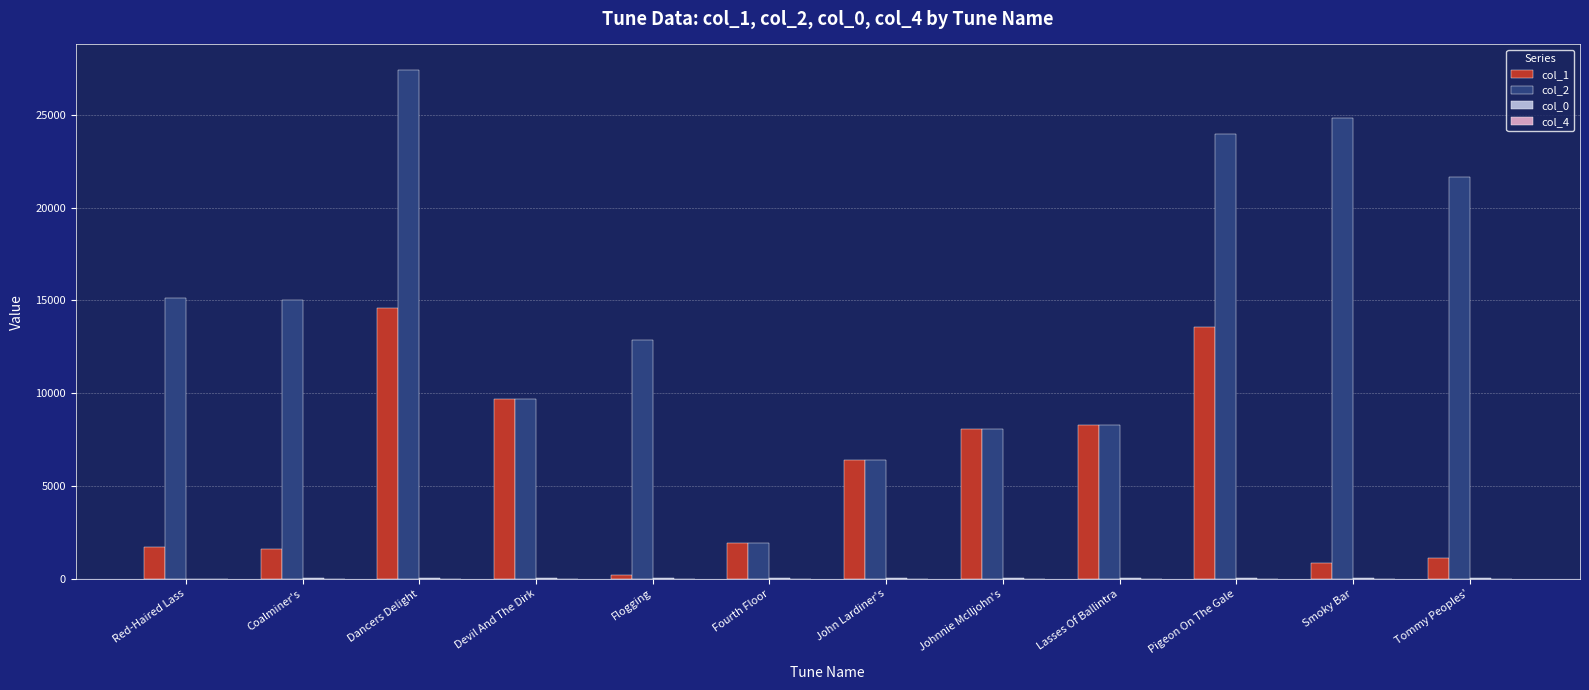

Which series has the largest total across all categories?

col_2